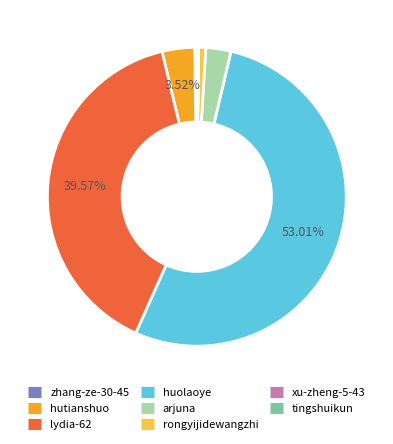

What is the largest slice in the pie chart?

huolaoye